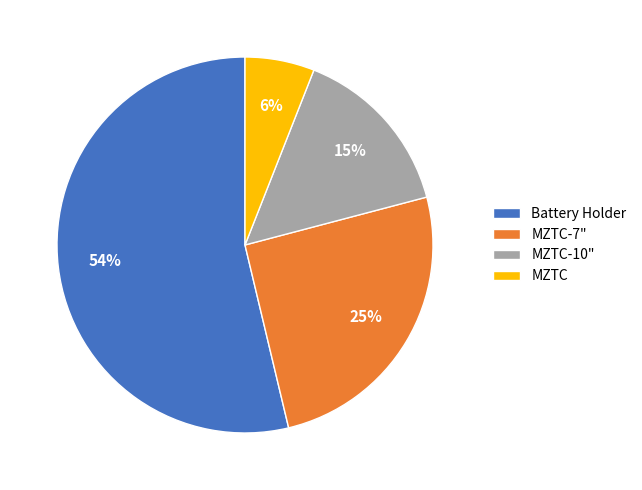

What percentage is the MZTC slice, to the nearest percent?

6%